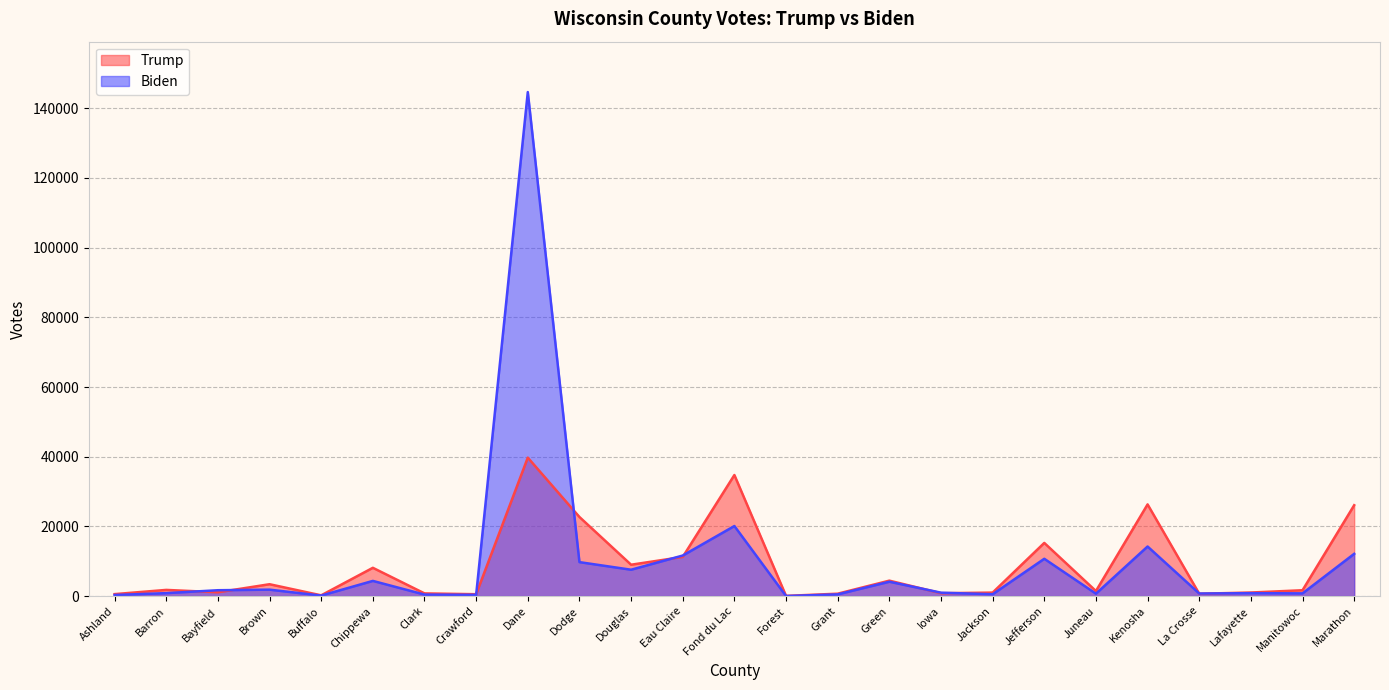

Reading left to right, transcribe all the data shown in this chart.

Trump: 571	1779	1100	3410	223	8121	778	542	39736	22703	9006	11246	34747	60	693	4436	830	1007	15263	1454	26318	676	1028	1682	26080
Biden: 320	852	1686	1851	146	4363	437	362	144645	9752	7570	11643	20114	24	498	4125	984	533	10710	695	14235	741	846	784	12128